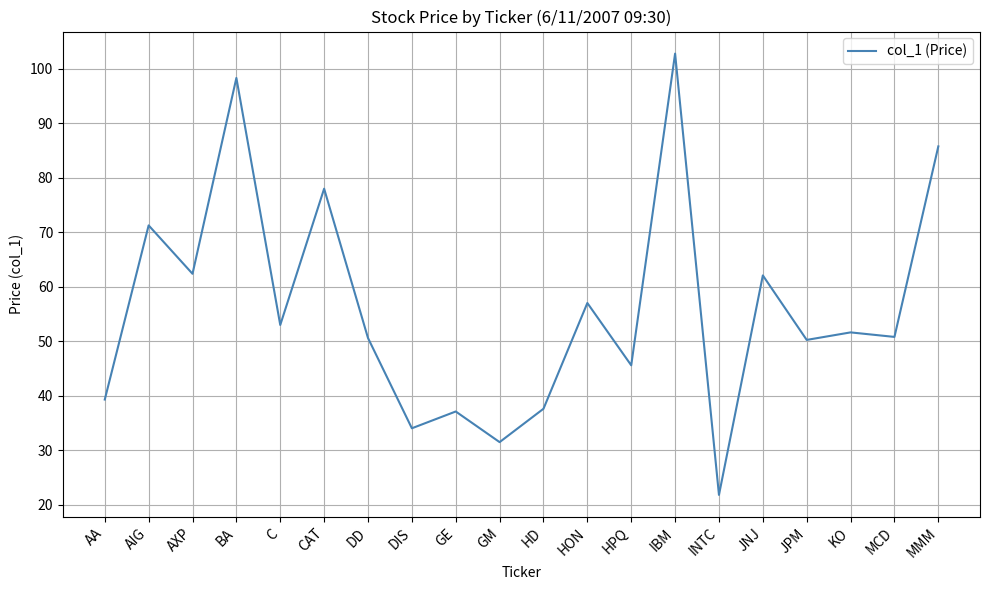

Does the chart have visible grid lines?

Yes